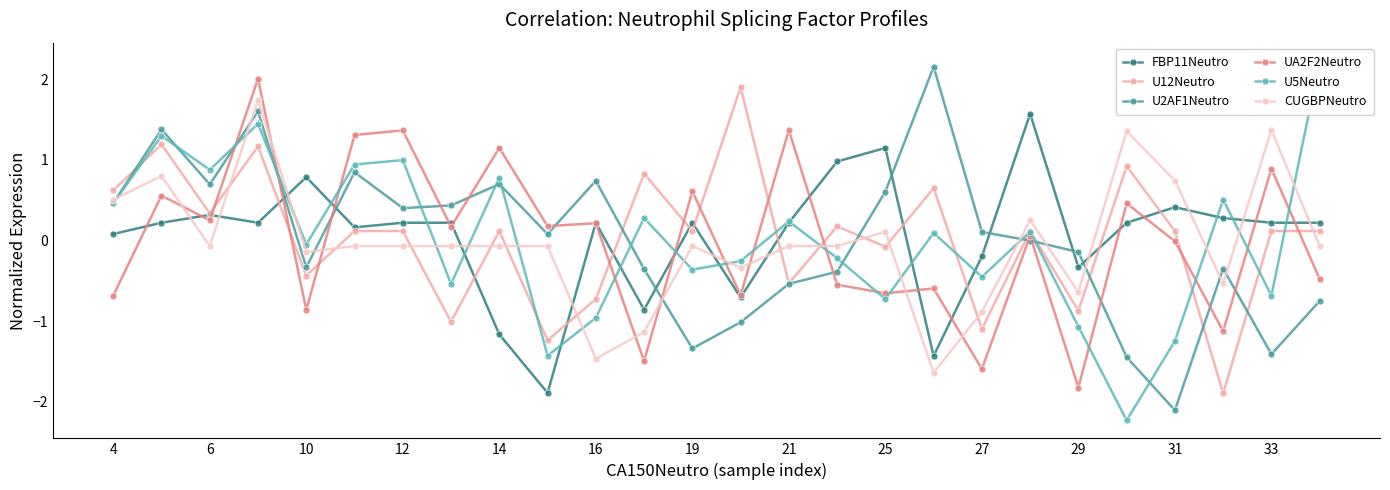

Is it true that U2AF1Neutro equals 0.6 at 25?

True